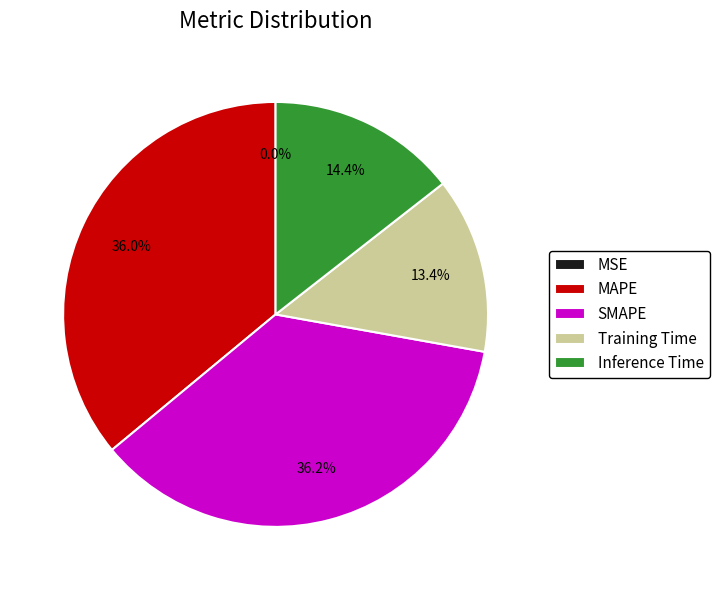

Does any single category account for the majority?

No